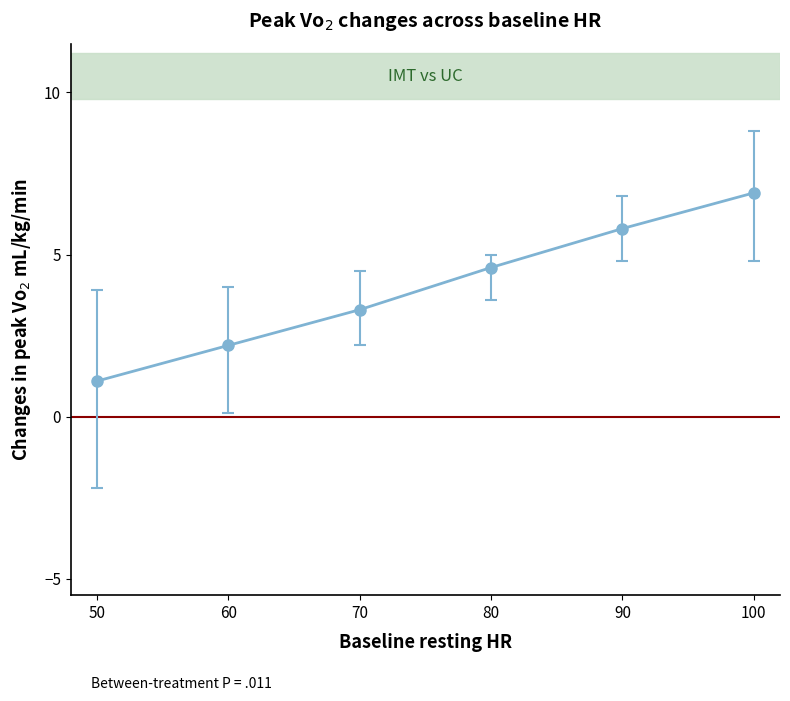

Which label corresponds to the largest value in the chart?

100